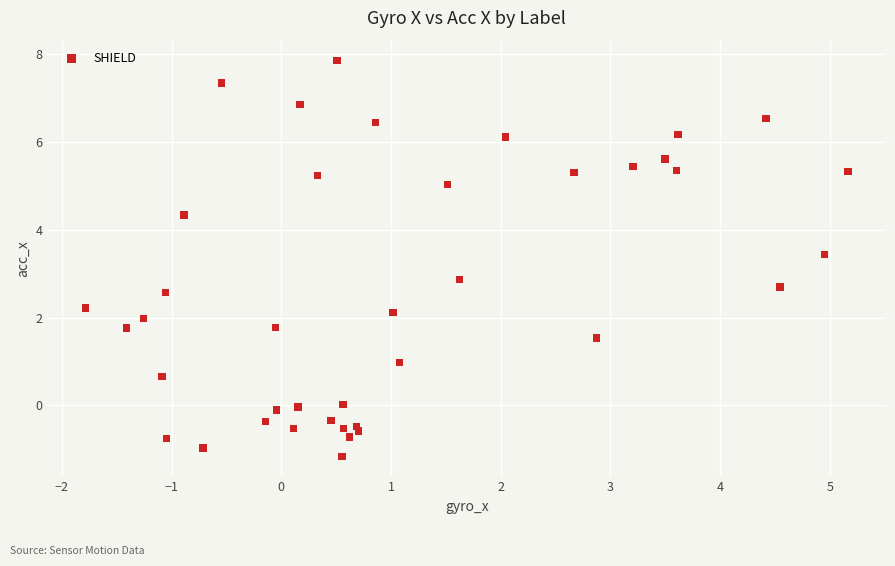

What is the range of Y values (max minus min)?

9.0